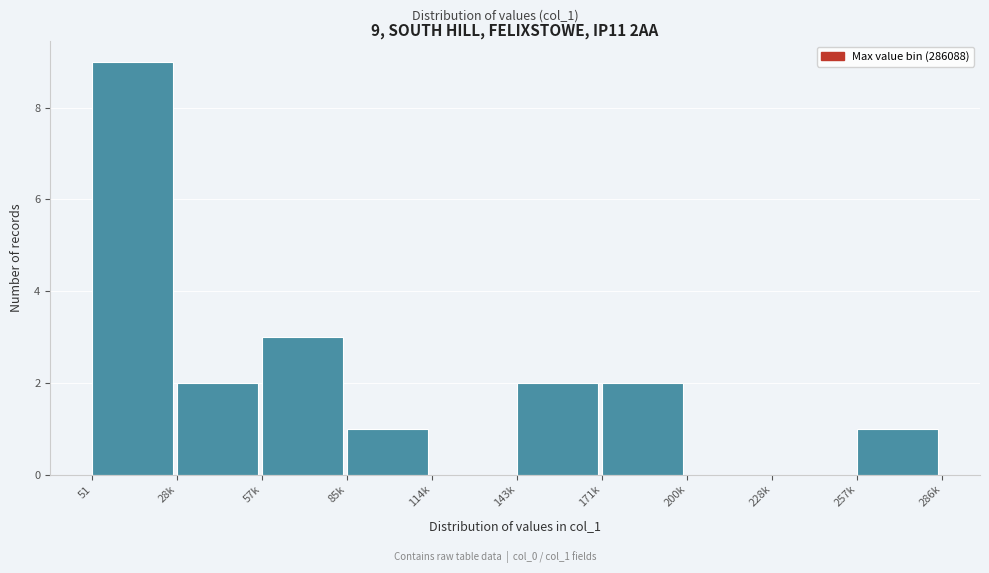

Reading left to right, list all the values displayed in this chart.

51=9	28k=2	57k=3	85k=1	114k=0	143k=2	171k=2	200k=0	228k=0	257k=1